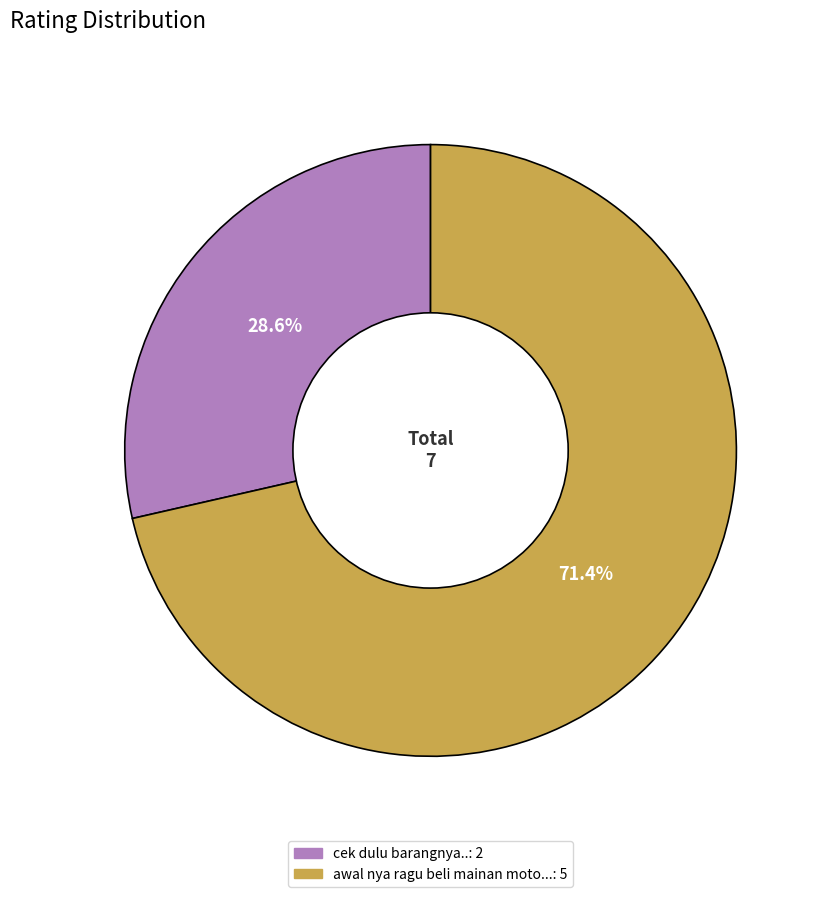

Between cek dulu barangnya..: 2 and awal nya ragu beli mainan moto...: 5, which is larger?

awal nya ragu beli mainan moto...: 5